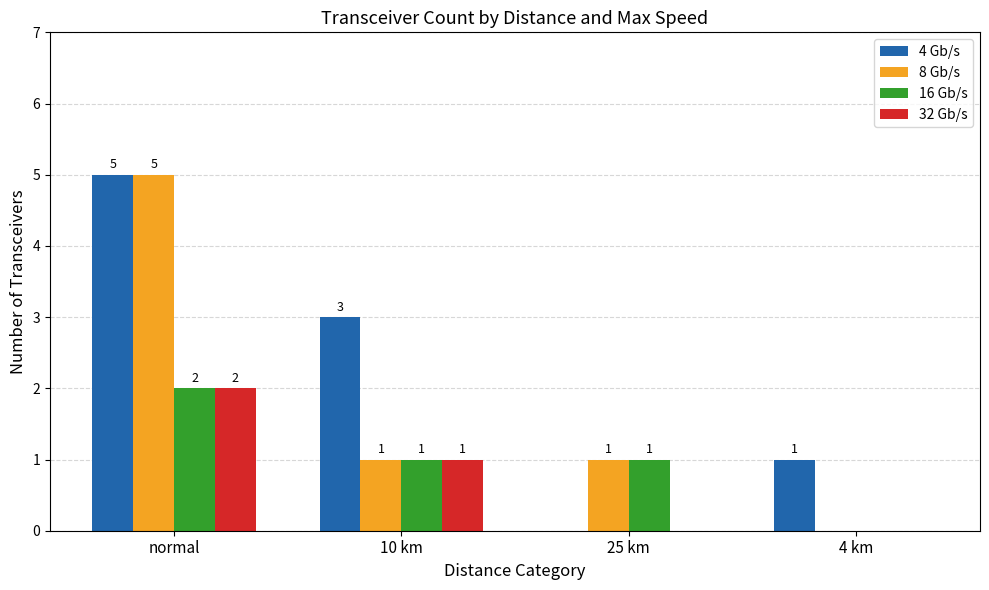

Between normal and 10 km, which series saw the biggest shift?

8 Gb/s